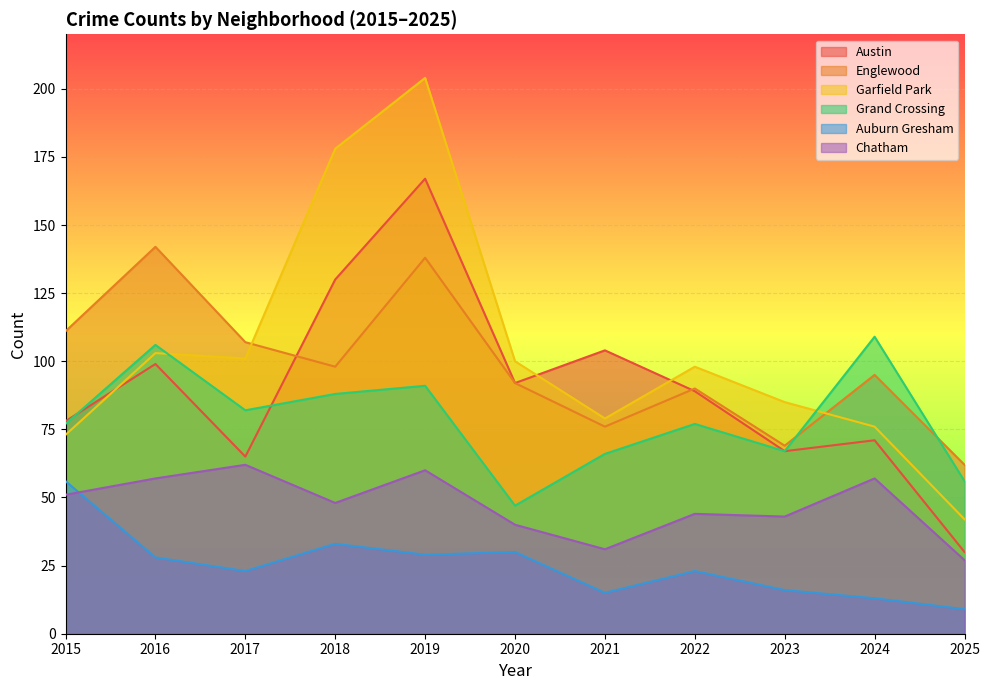

What is the difference between the second highest and second lowest values in the Austin series?

65